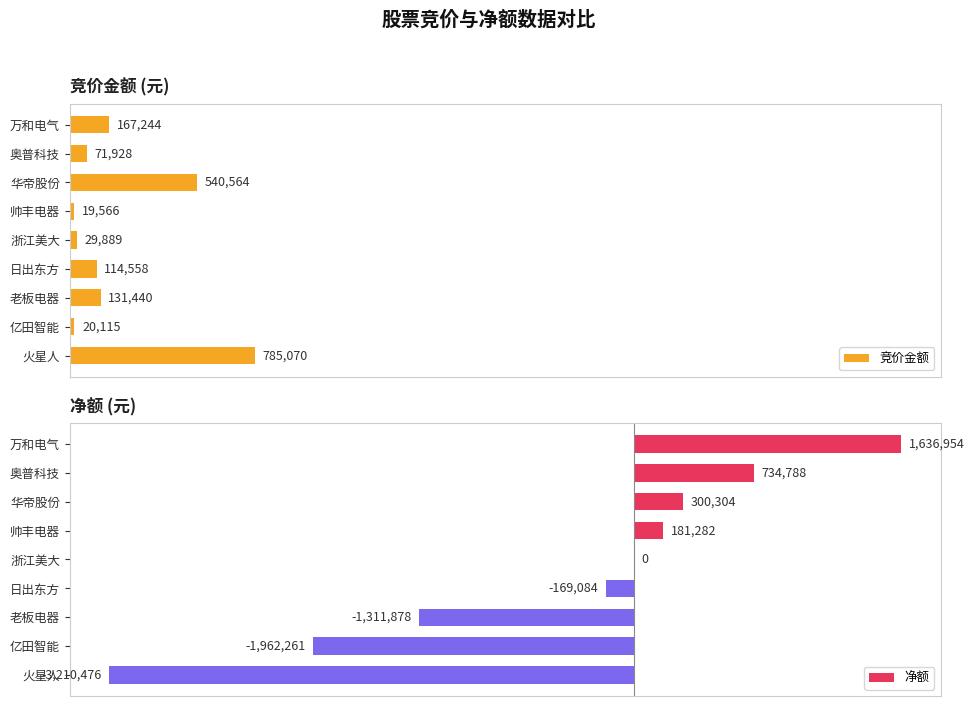

Between 日出东方 and 火星人, which is larger?

火星人